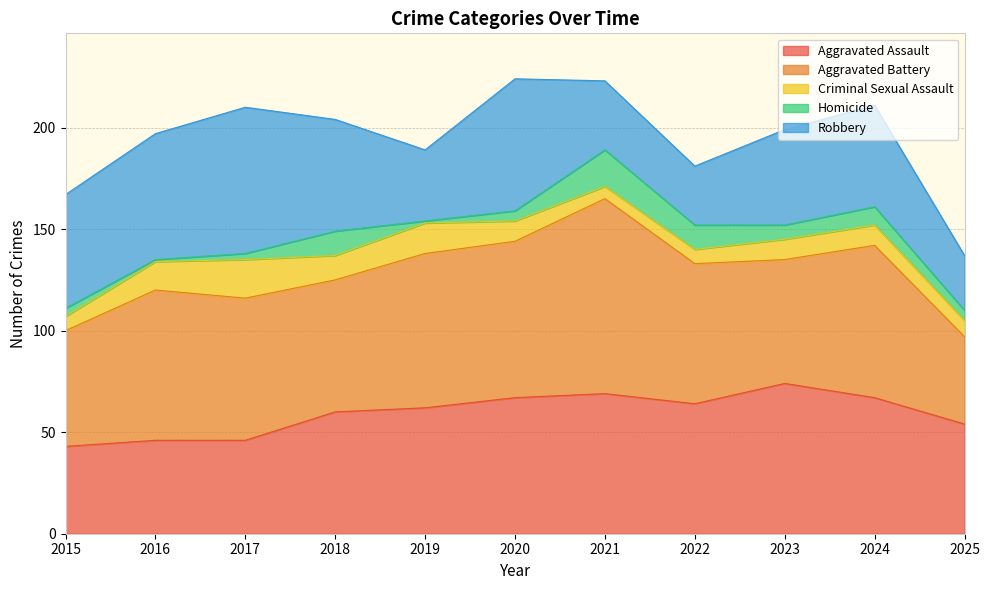

Which series has the largest total across all categories?

Aggravated Battery